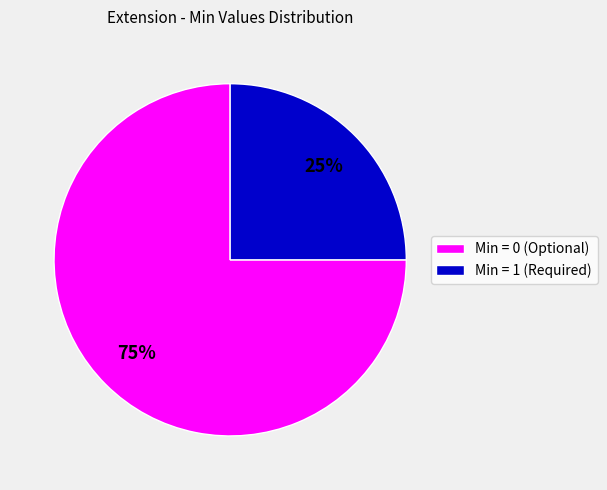

The Min = 1 (Required) slice represents 25% of the pie. True or false?

True